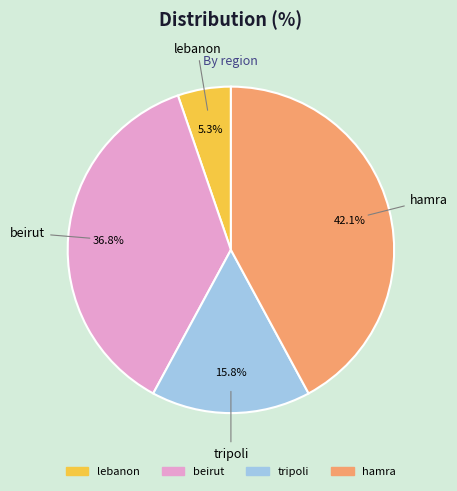

True or false: hamra accounts for 54% of the total.

False